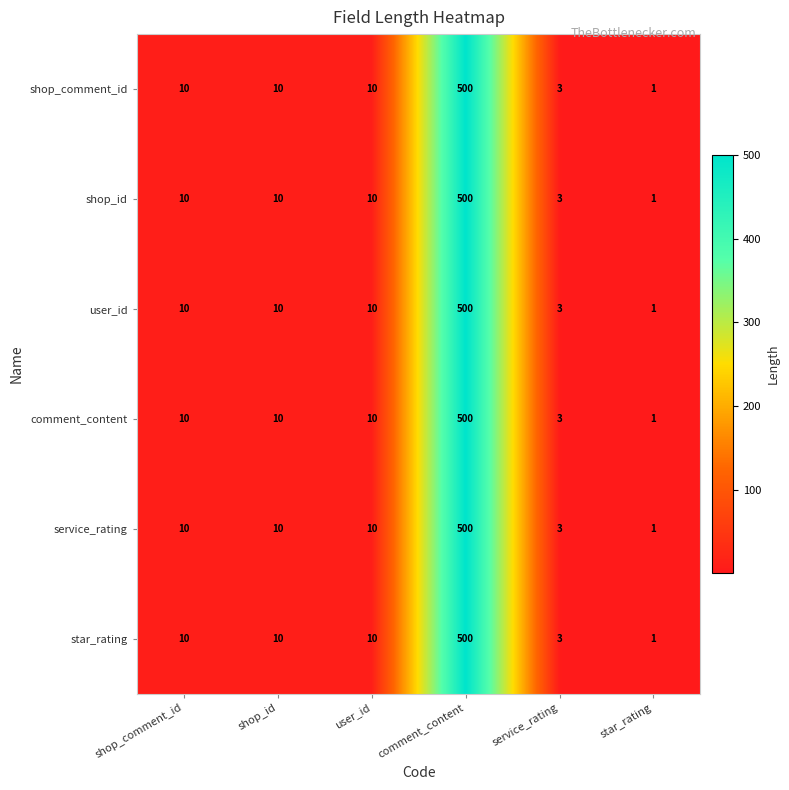

Read the shop_comment_id value at user_id, to the nearest 5.

10